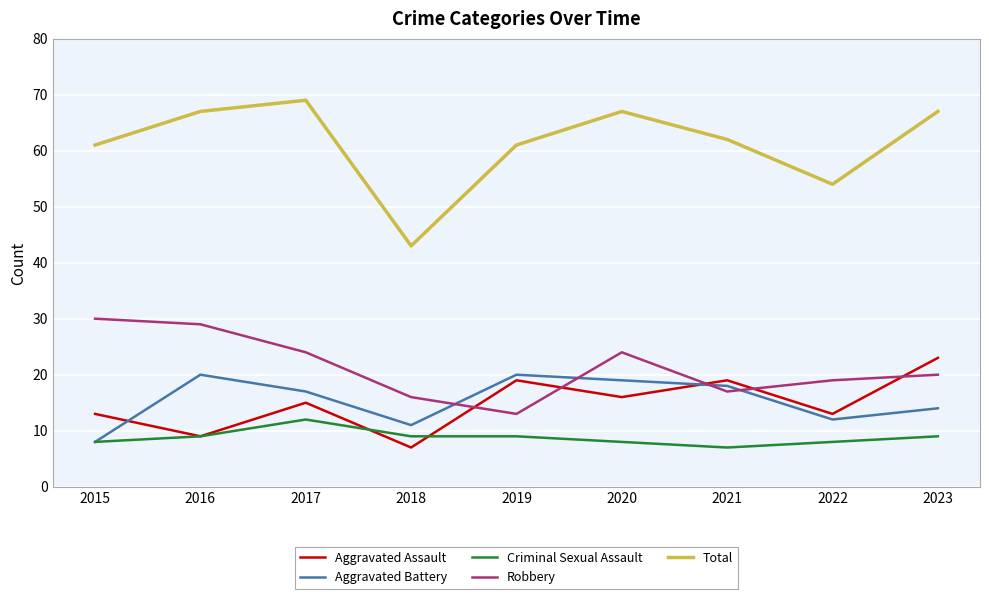

True or false: Robbery has a value of 28 at 2021.

False